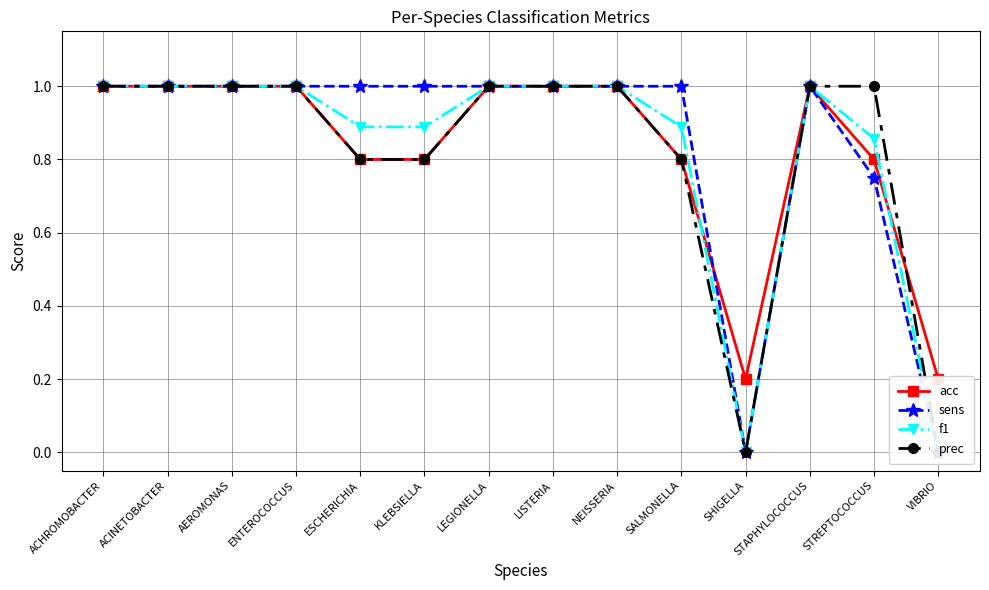

Count the prec values in the range 0 to 1.

14